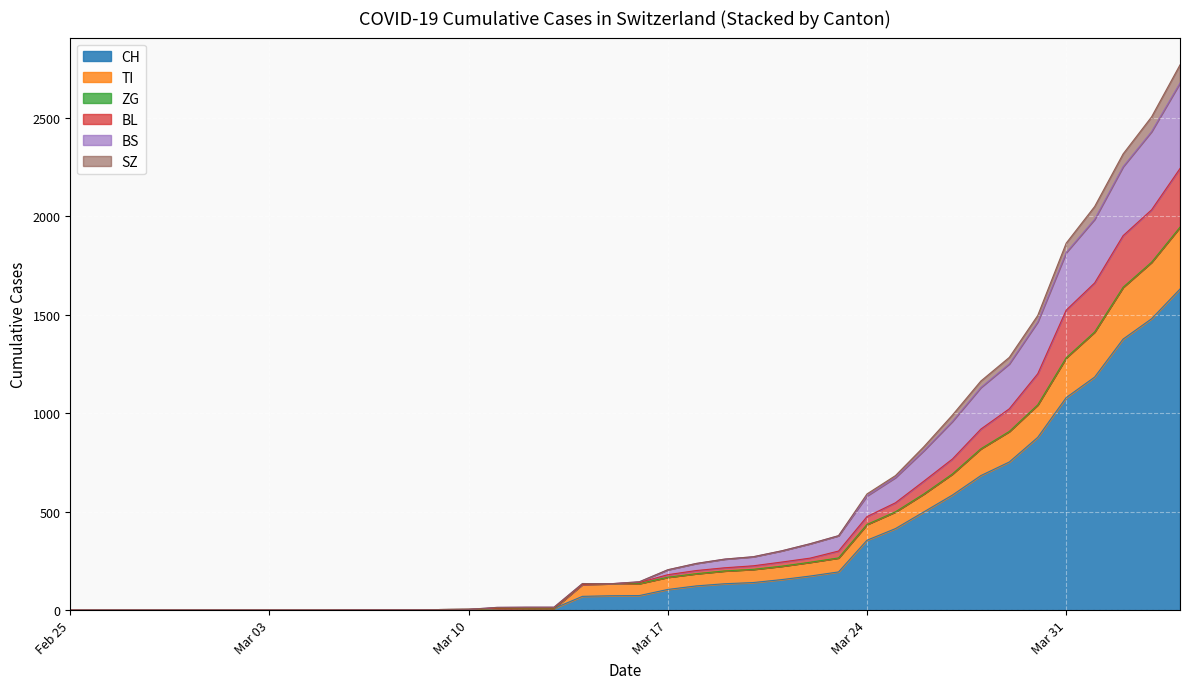

Does the chart display data point markers on the line(s)?

No